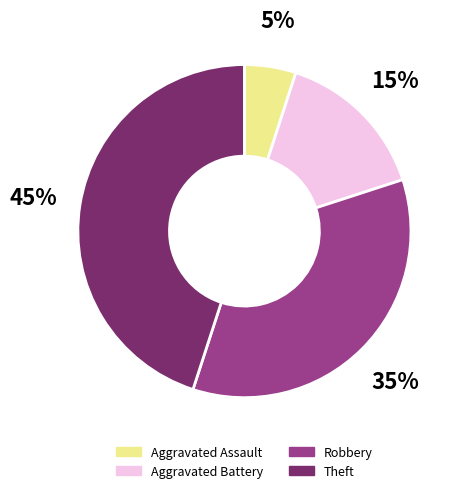

Combined, do Robbery and Aggravated Assault account for over 50%?

No